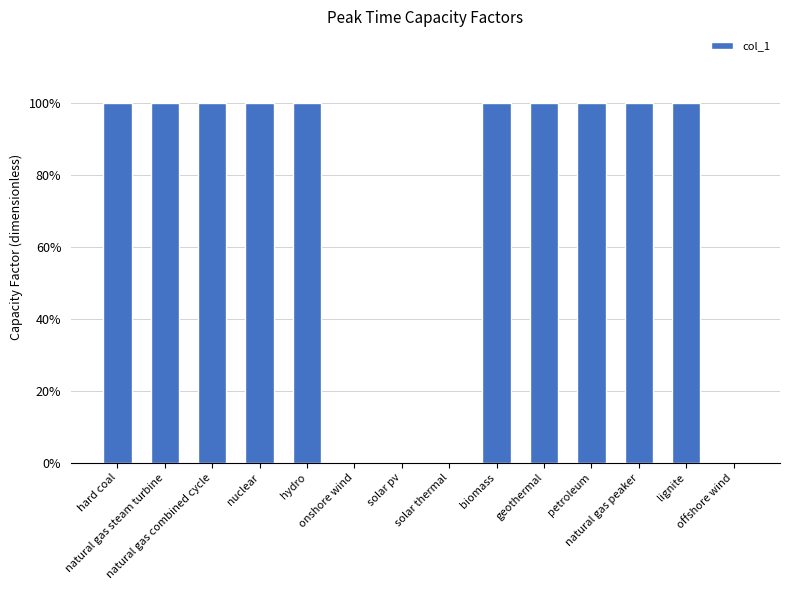

What is the label of the 10th bar from the left?

geothermal